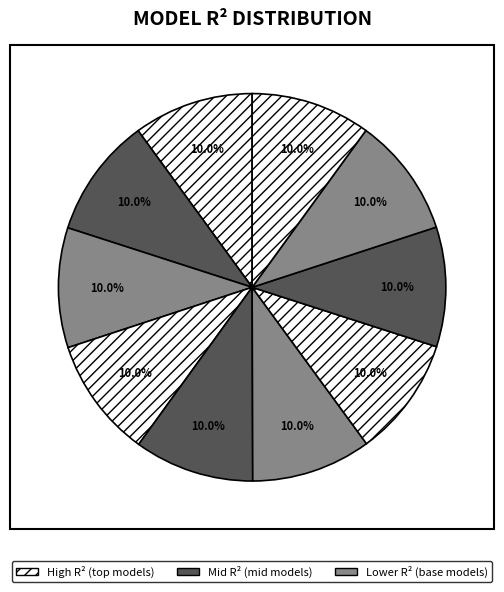

How many segments does this pie chart have?

10